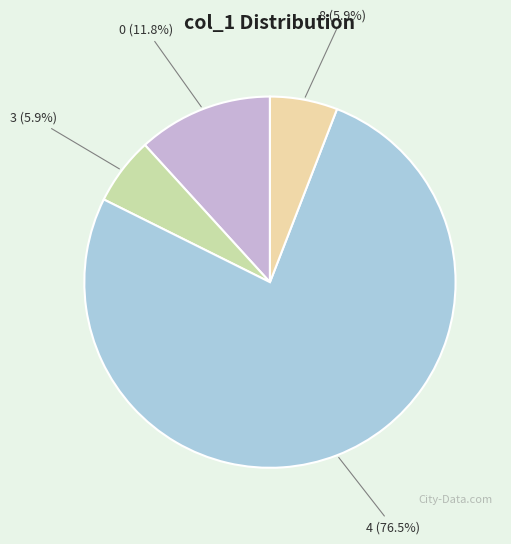

Does any single category account for the majority?

Yes